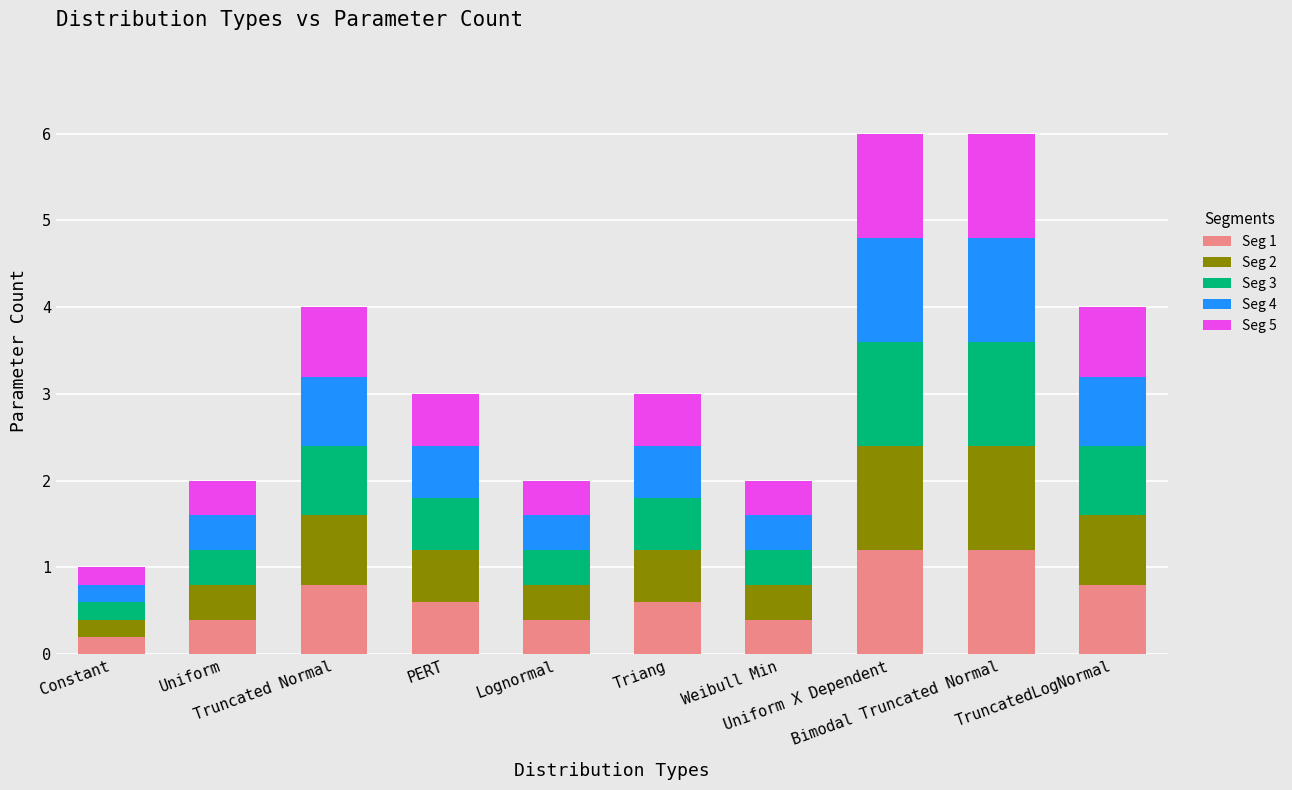

What is the difference between the maximum and second lowest values in the Seg 1 series?

0.8